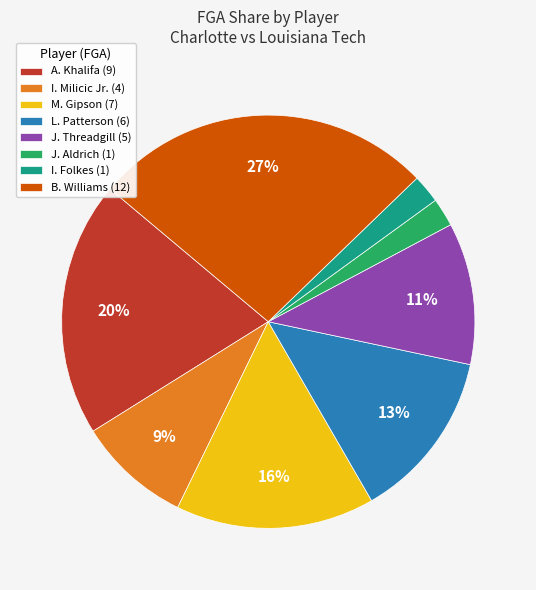

The I. Folkes (1) slice represents 16% of the pie. True or false?

False